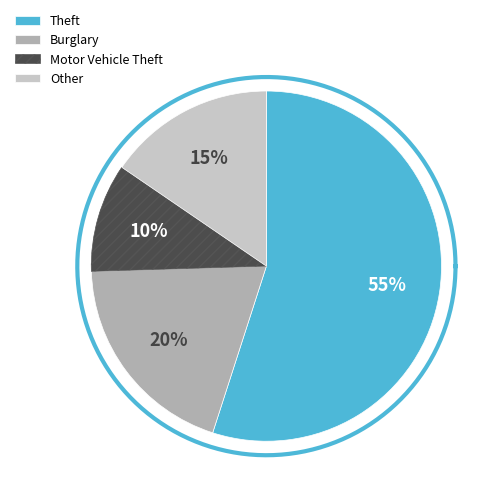

Rank the categories by value from lowest to highest.

Motor Vehicle Theft, Other, Burglary, Theft